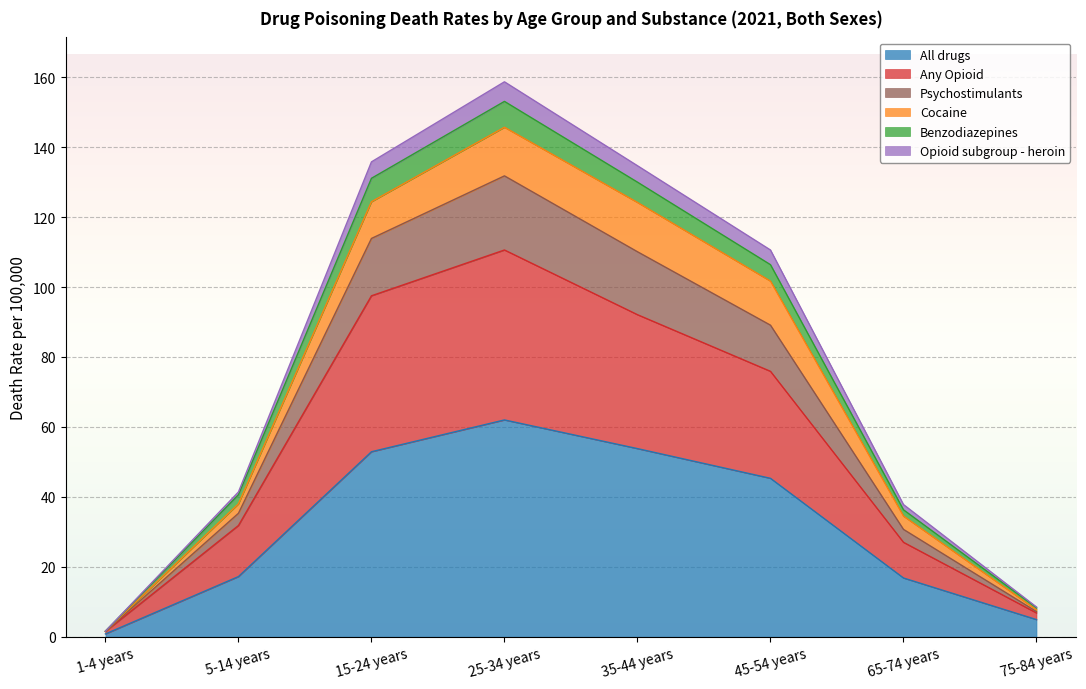

Which label corresponds to the largest value in the chart?

25-34 years